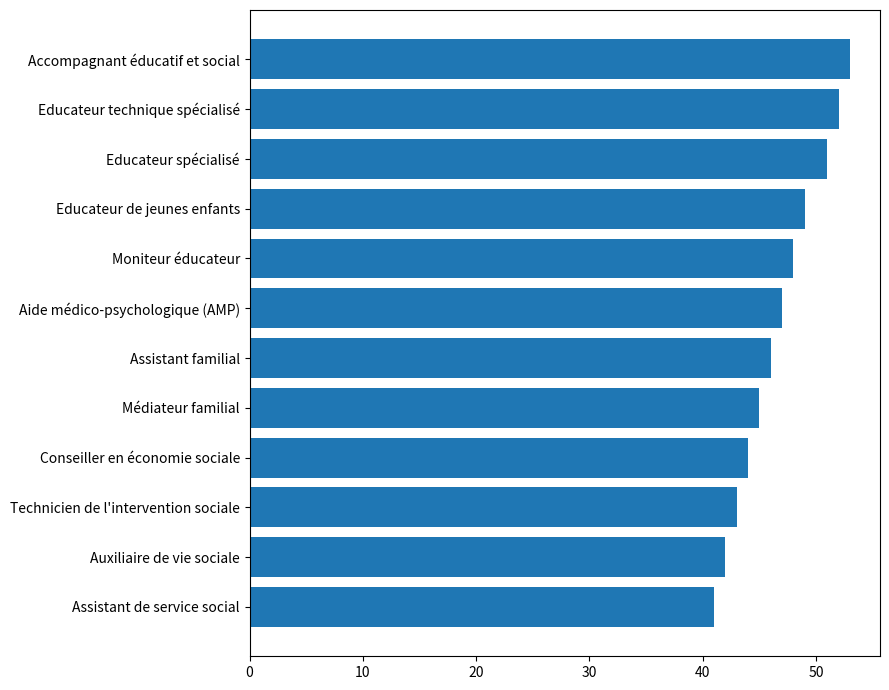

Reading top to bottom, list all the values displayed in this chart.

53	52	51	49	48	47	46	45	44	43	42	41